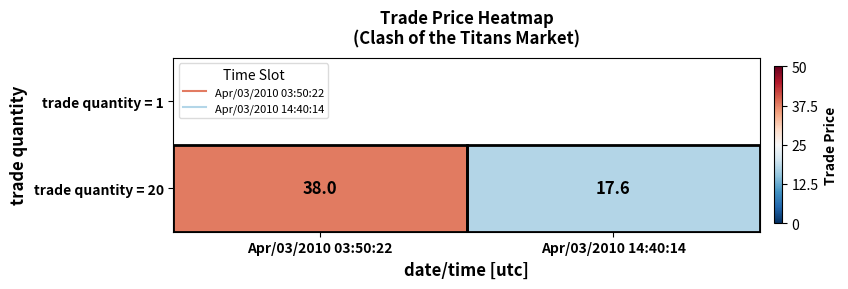

Which label corresponds to the smallest value in the chart?

Apr/03/2010 14:40:14